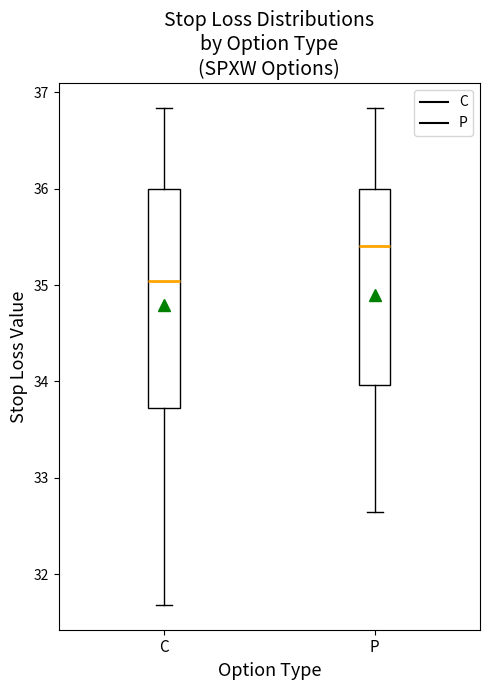

Which box has the lowest median line?

C